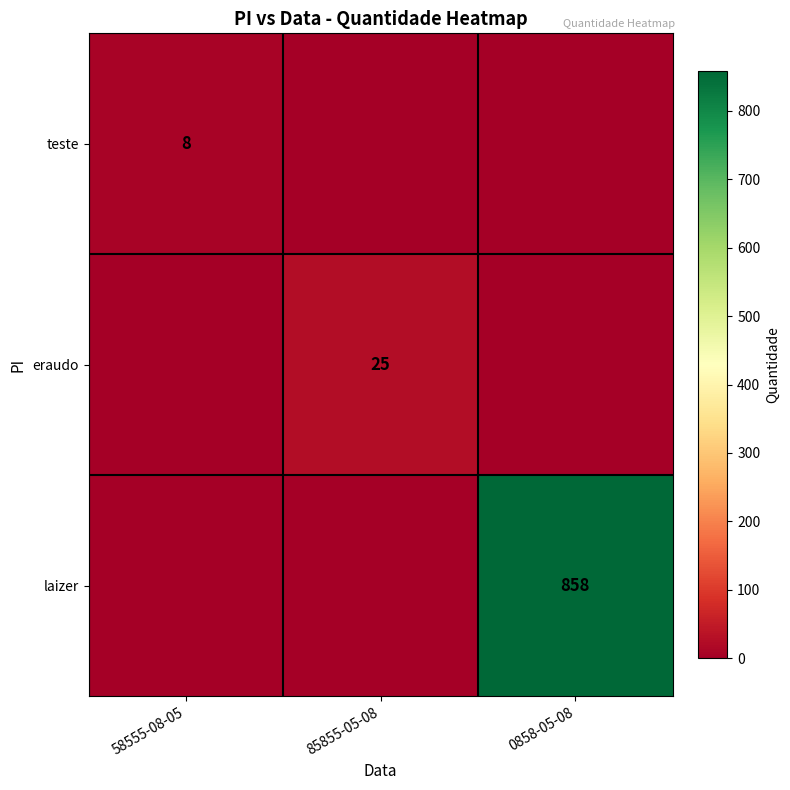

Is it true that eraudo equals 25 at 85855-05-08?

True